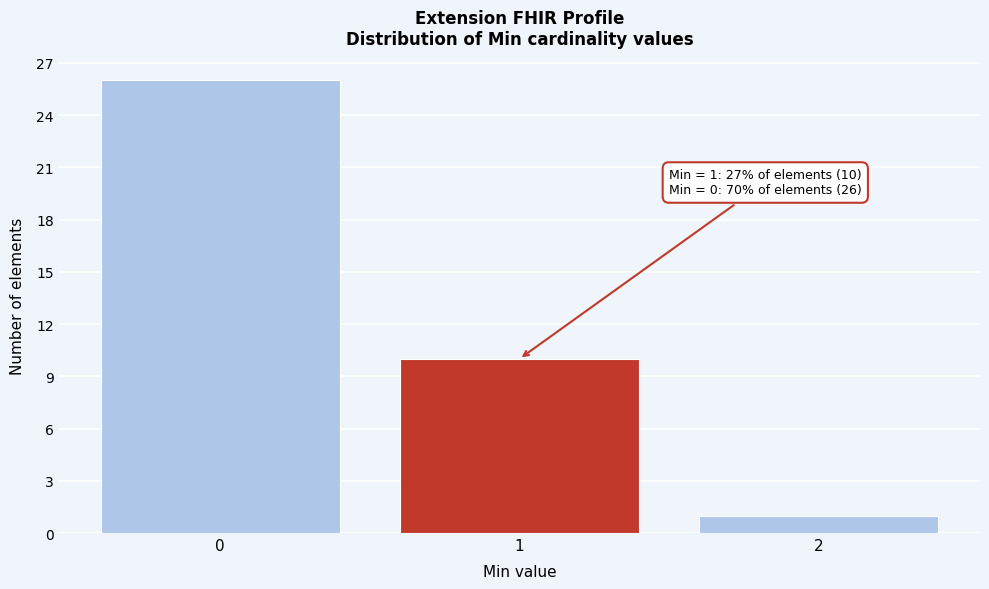

Reading left to right, extract all data points from this chart.

26	10	1